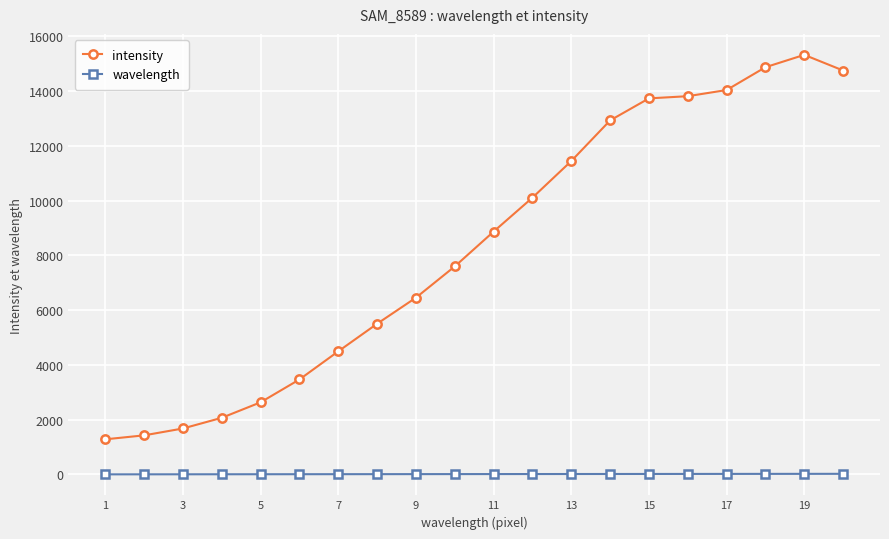

What is the maximum value for intensity?

15318